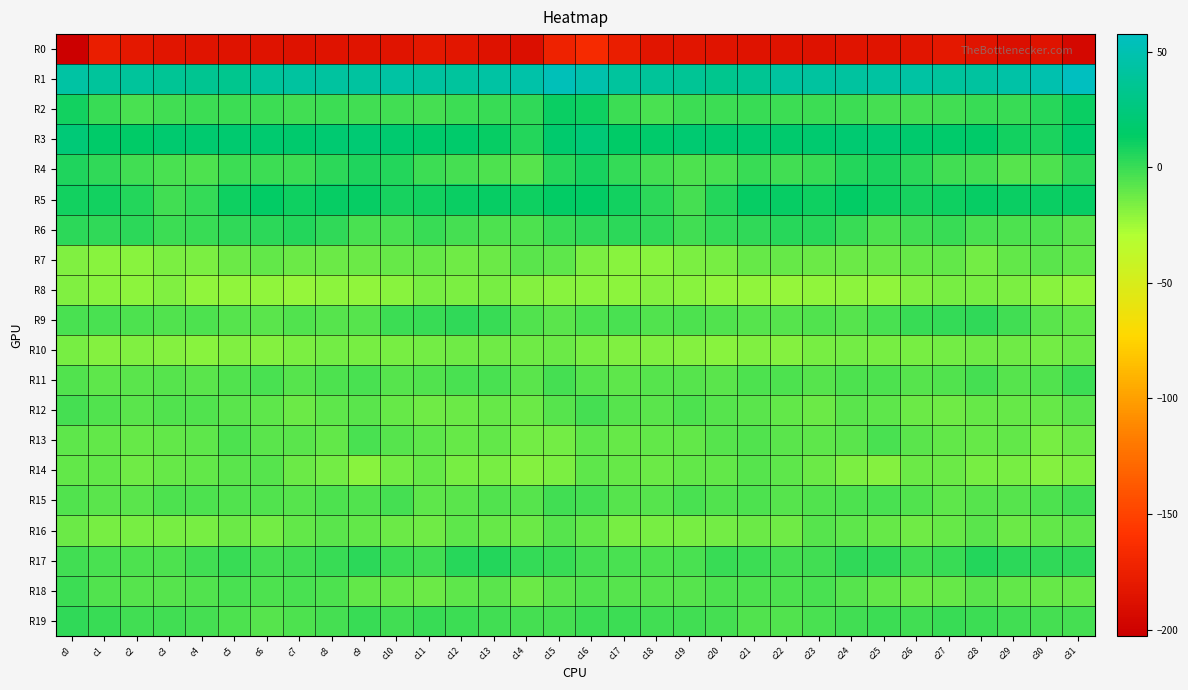

Which series has the widest spread of values?

R0